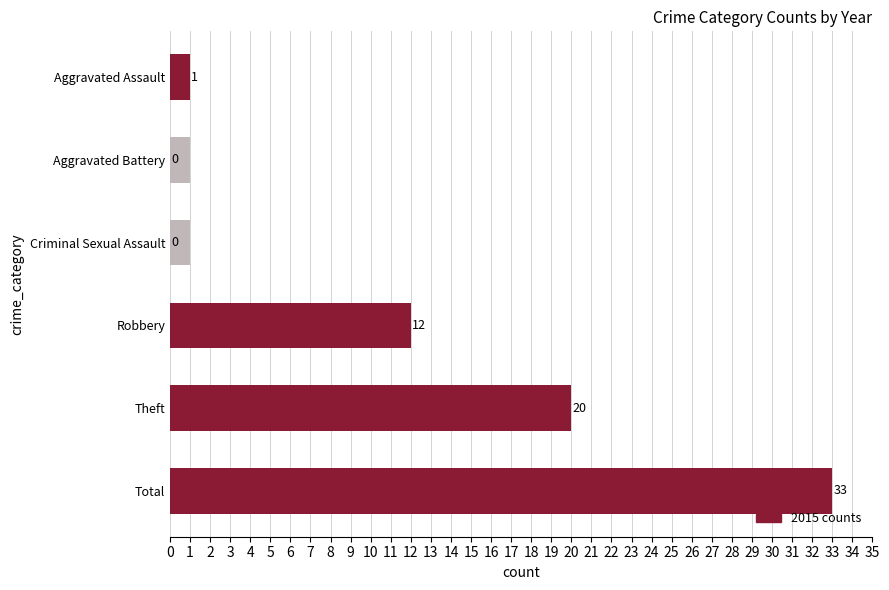

What is the ratio of the value at Aggravated Assault to the value at Theft?

0.1